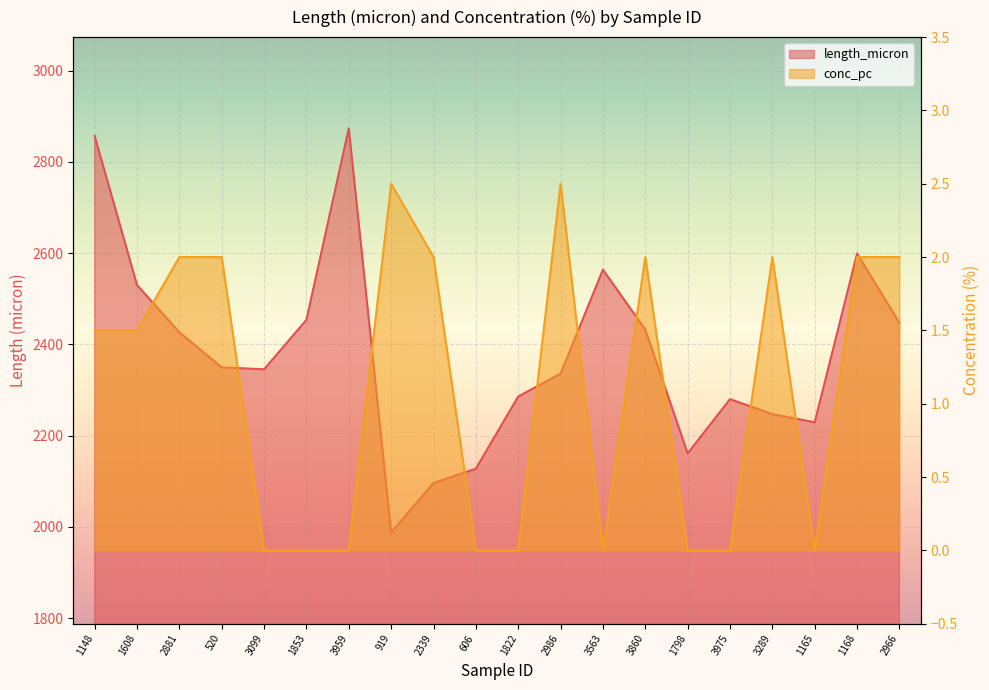

Reading left to right, list all the values displayed in this chart.

length_micron: 2856.6	2530.0	2426.4	2349.5	2345.4	2453.8	2873.2	1988.1	2096.2	2127.7	2285.8	2335.8	2563.7	2432.4	2161.1	2280.0	2247.1	2229.3	2598.9	2447.3
conc_pc: 1.5	1.5	2.0	2.0	0.0	0.0	0.0	2.5	2.0	0.0	0.0	2.5	0.0	2.0	0.0	0.0	2.0	0.0	2.0	2.0